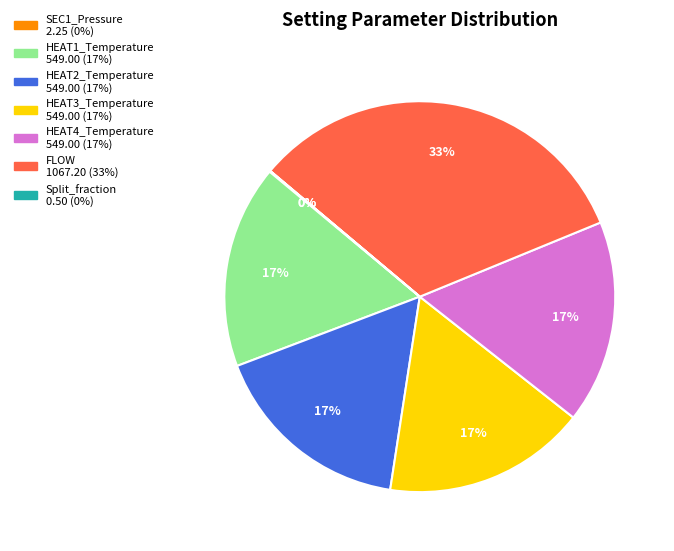

The HEAT2_Temperature slice represents 17% of the pie. True or false?

True